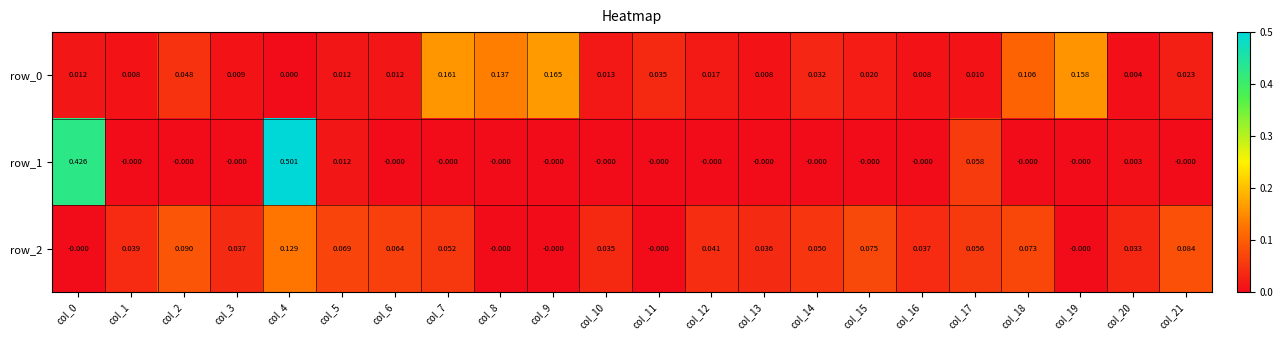

Which series has the largest range (max minus min)?

row_1